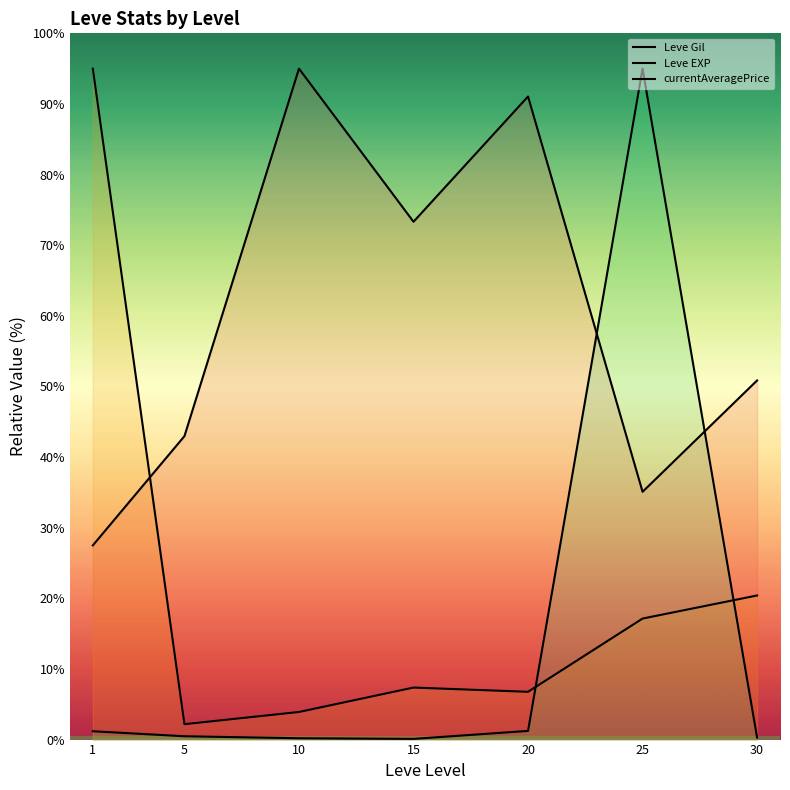

What is the value of the Leve EXP point at the 3rd from the left?

3.9